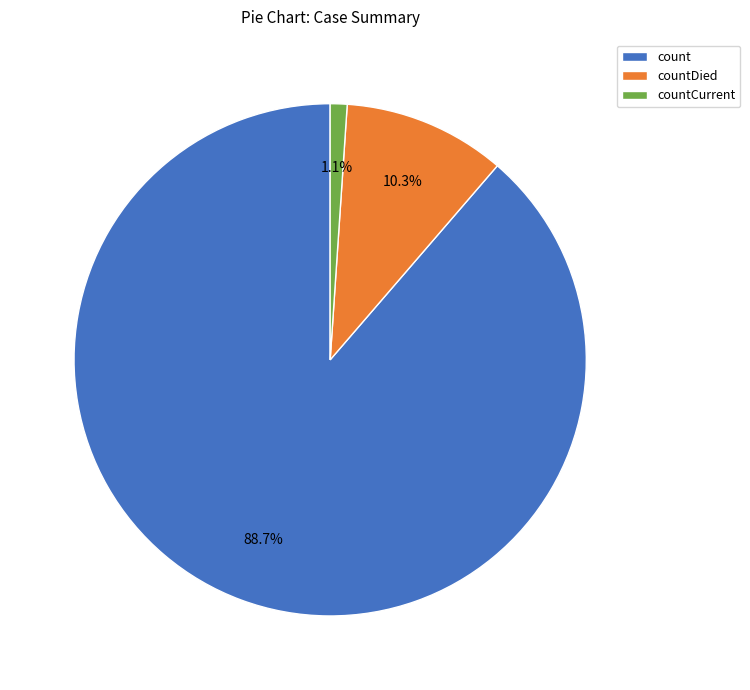

Rank the categories by value from lowest to highest.

countCurrent, countDied, count